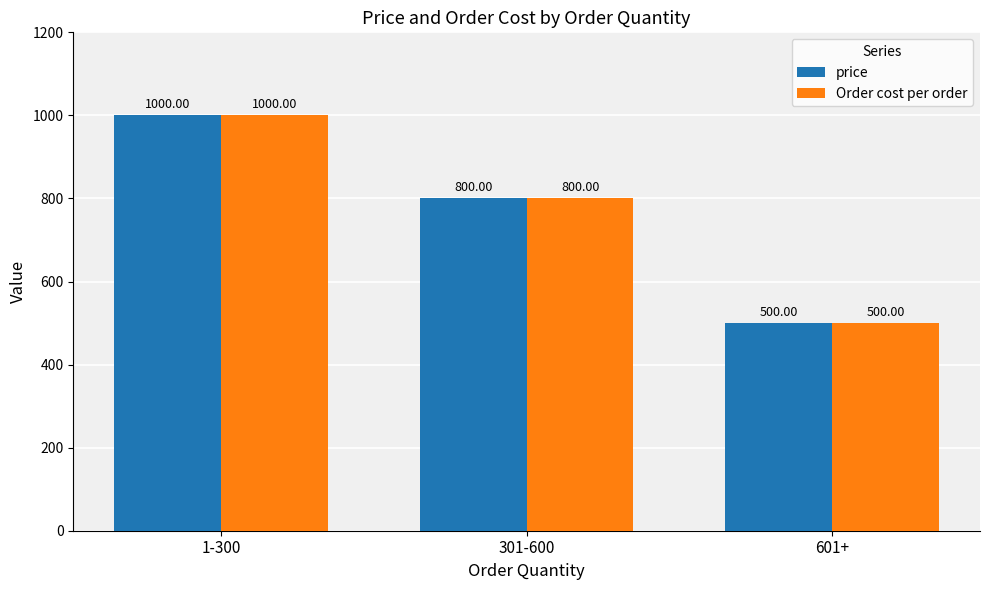

What is the sum of the Order cost per order values at 301-600 and 601+?

1300